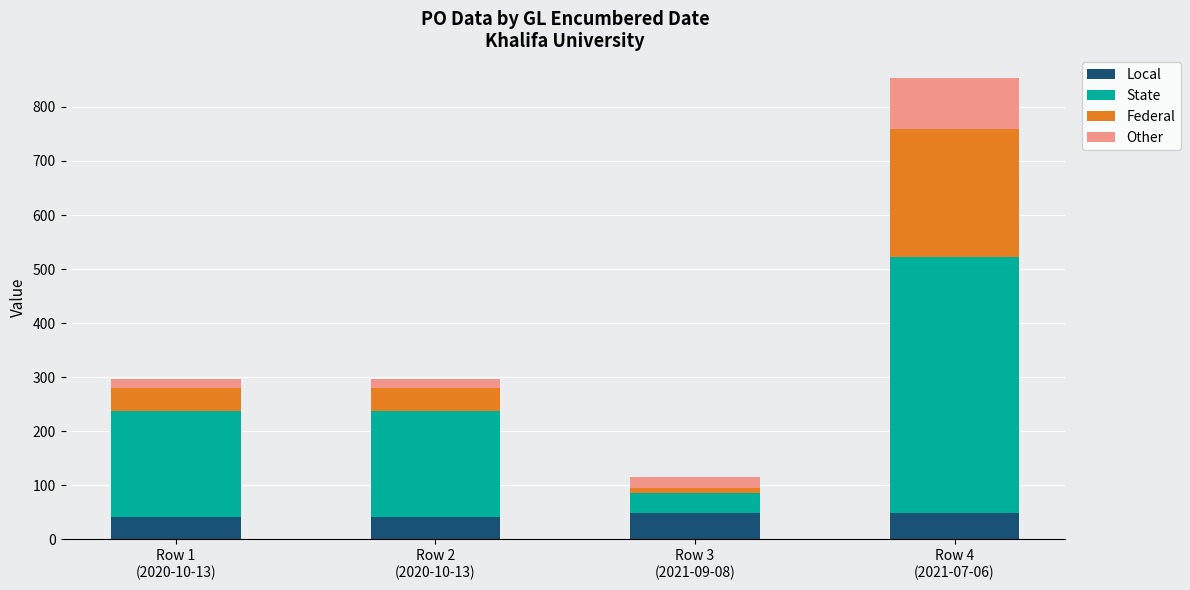

What is the highest value of the Local series?

49.3